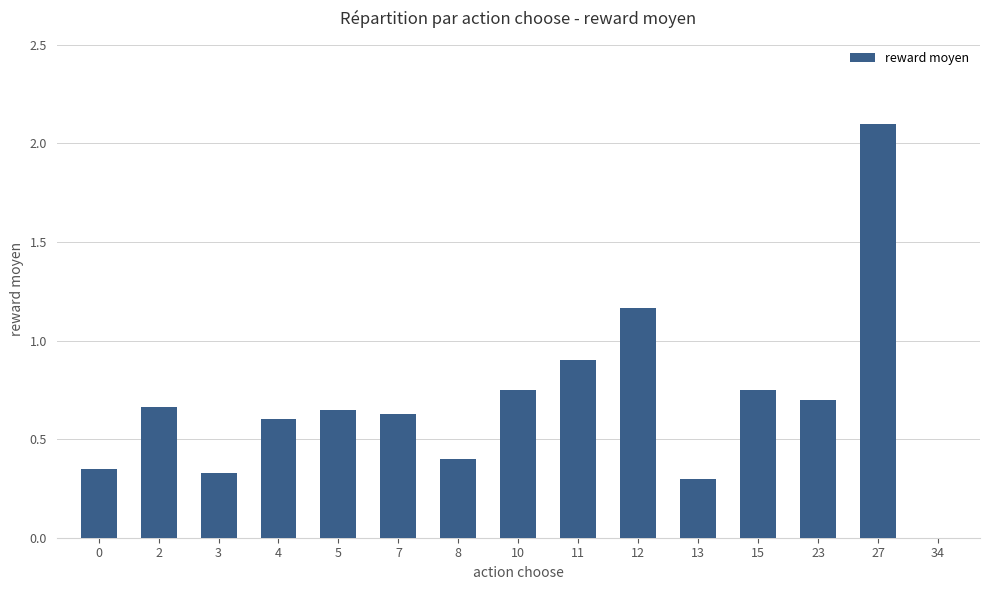

How many distinct data groups are displayed?

1